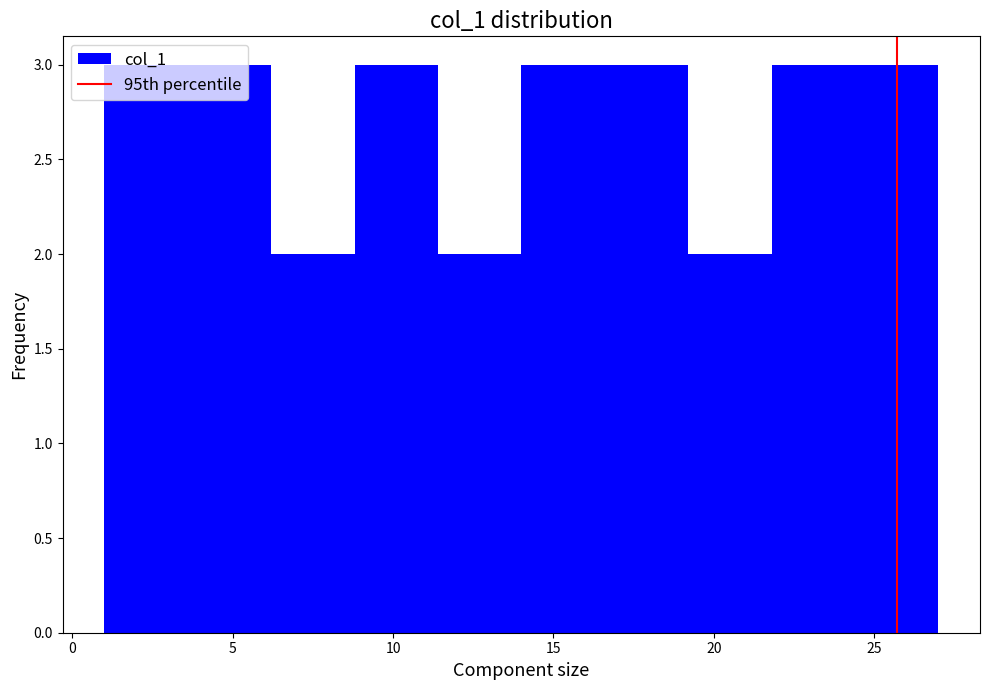

What is the height of the bar covering 14.0 to 16.6 on the x-axis? Neither the bar edges nor the heights are printed on the chart, so give them approximately, as read against the axes.

3